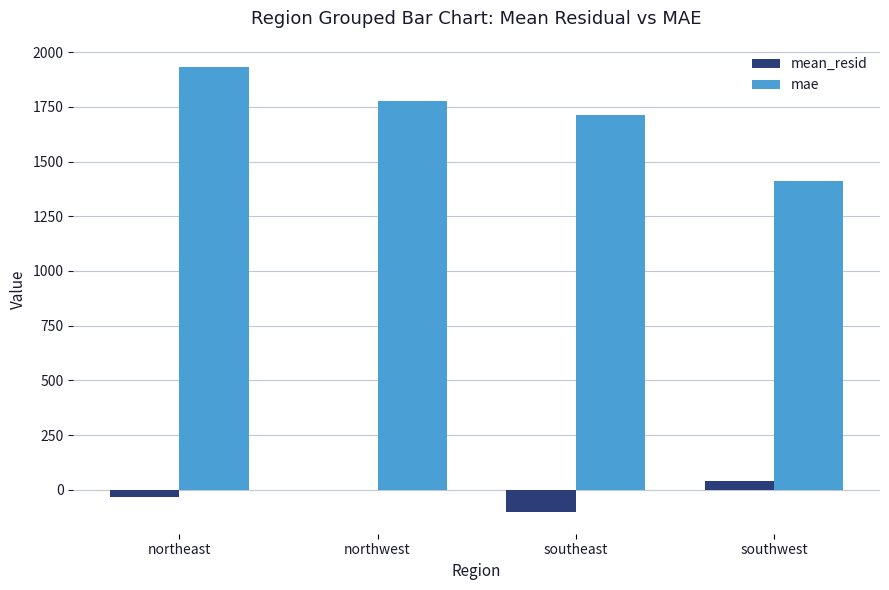

How many data points in mae are above 1777?

2